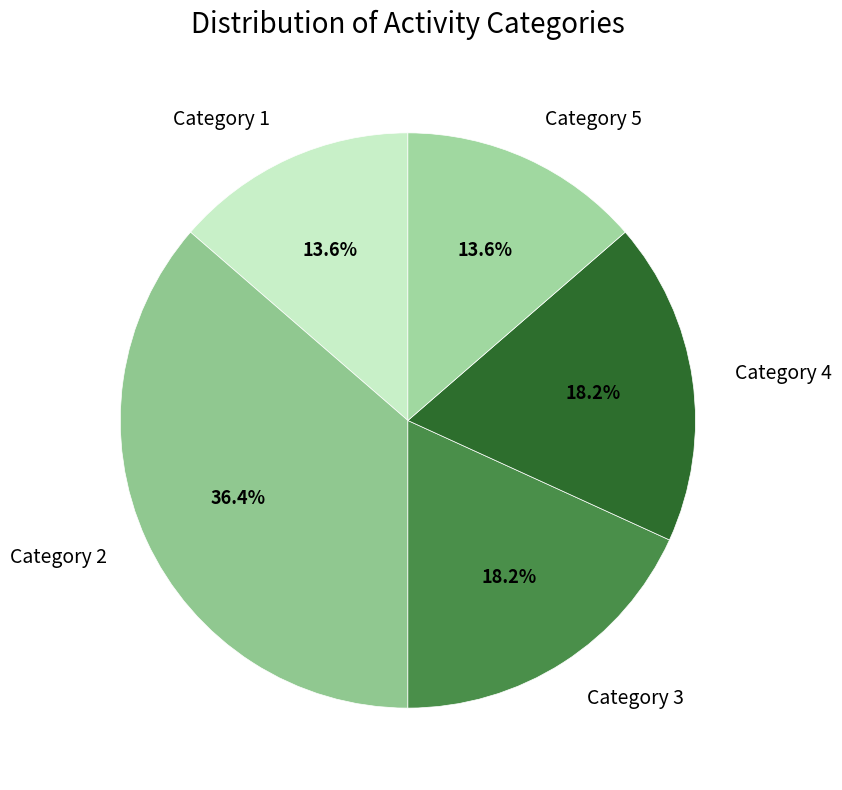

Is Category 3 the majority of the pie?

No